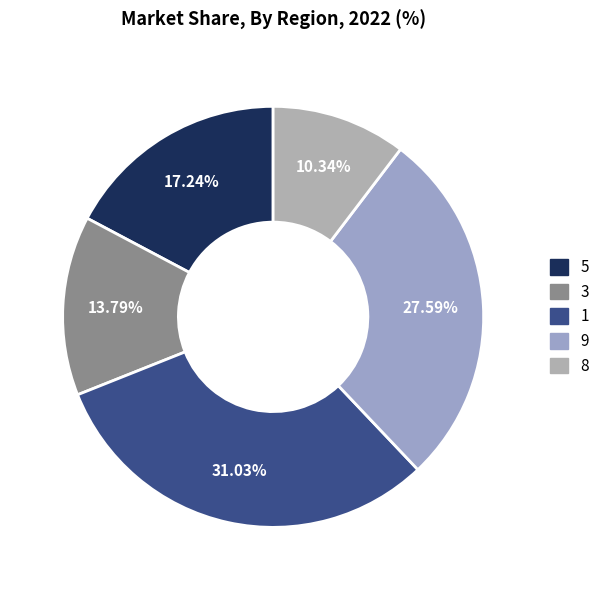

Which has a higher value, 3 or 8?

3